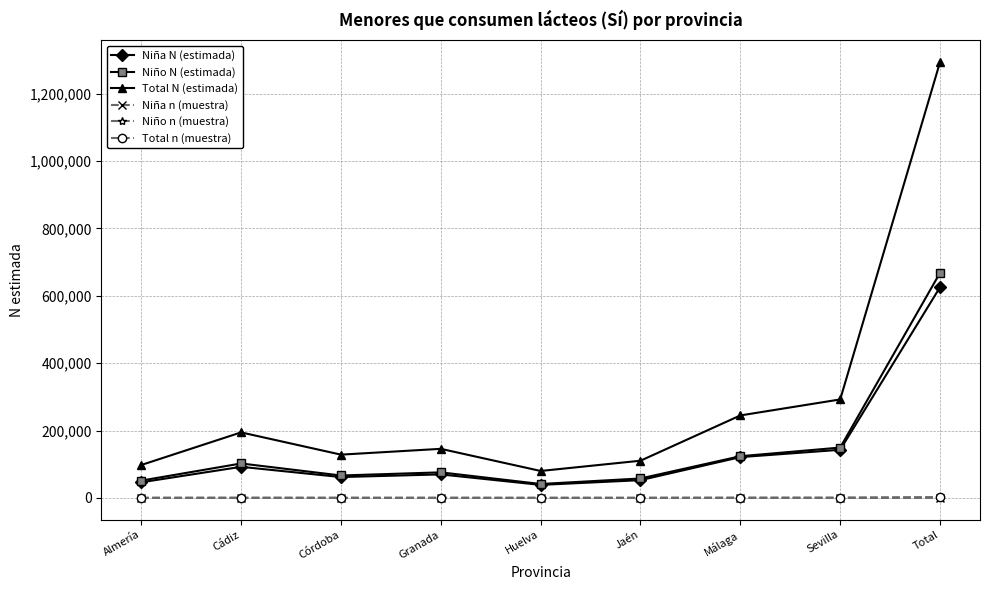

True or false: Niña N (estimada) and Niña n (muestra) cross at least once.

False